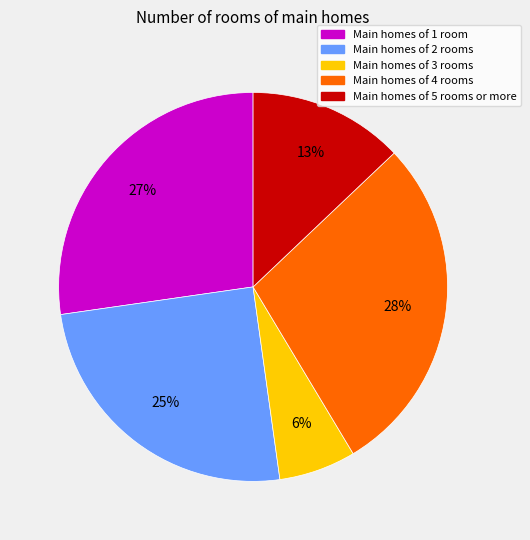

To the nearest percent, what is the difference between the largest and smallest slice percentages?

22%